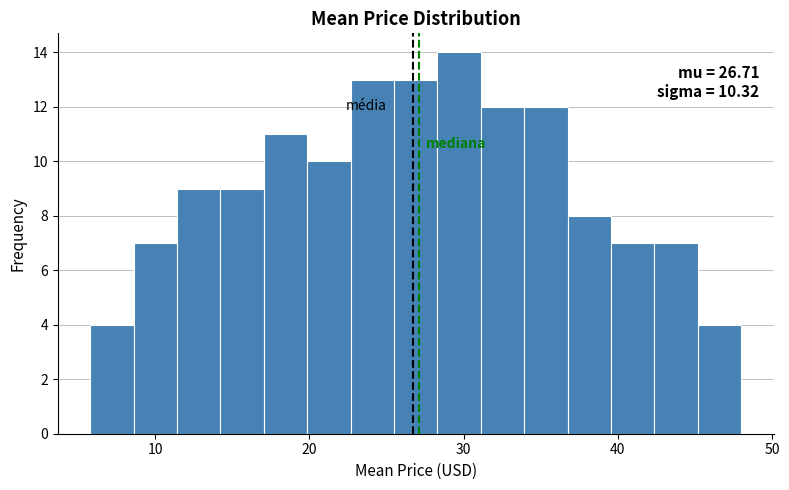

Around what value on the x-axis is the tallest bar? Give the approximate position of its centre, as read against the axis.

30